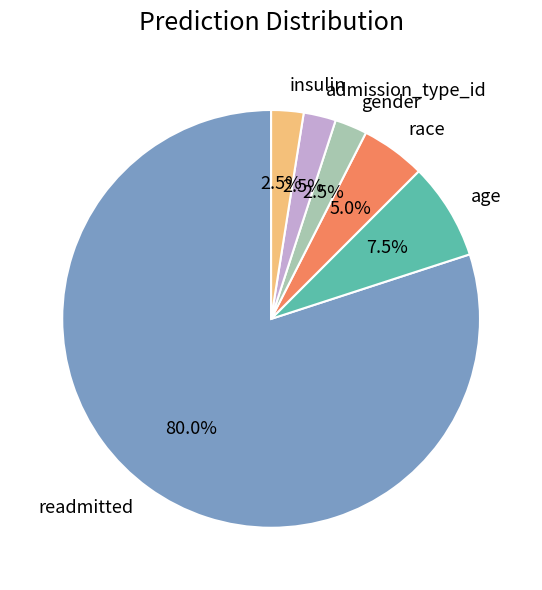

To the nearest percent, what portion does race represent?

5%